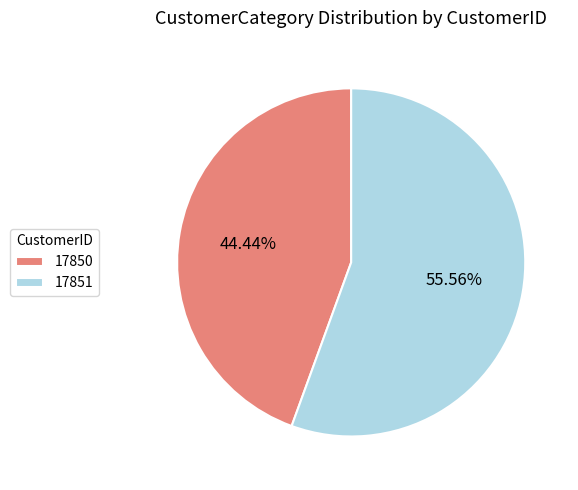

Is it true that 17851 is 70% of the pie?

False